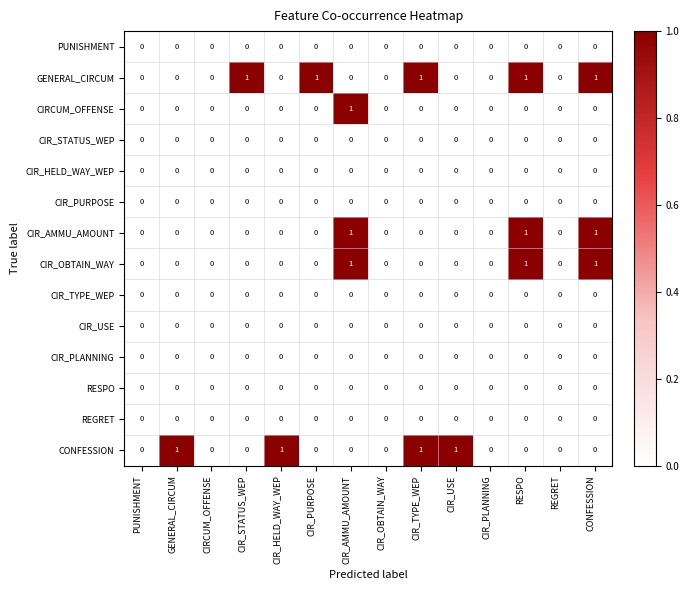

Count the number of categories in the chart.

14